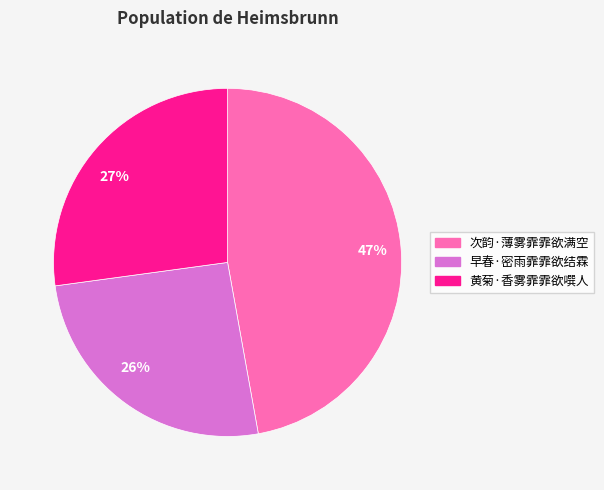

Does 黄菊·香雾霏霏欲噀人 represent more than half of the total?

No